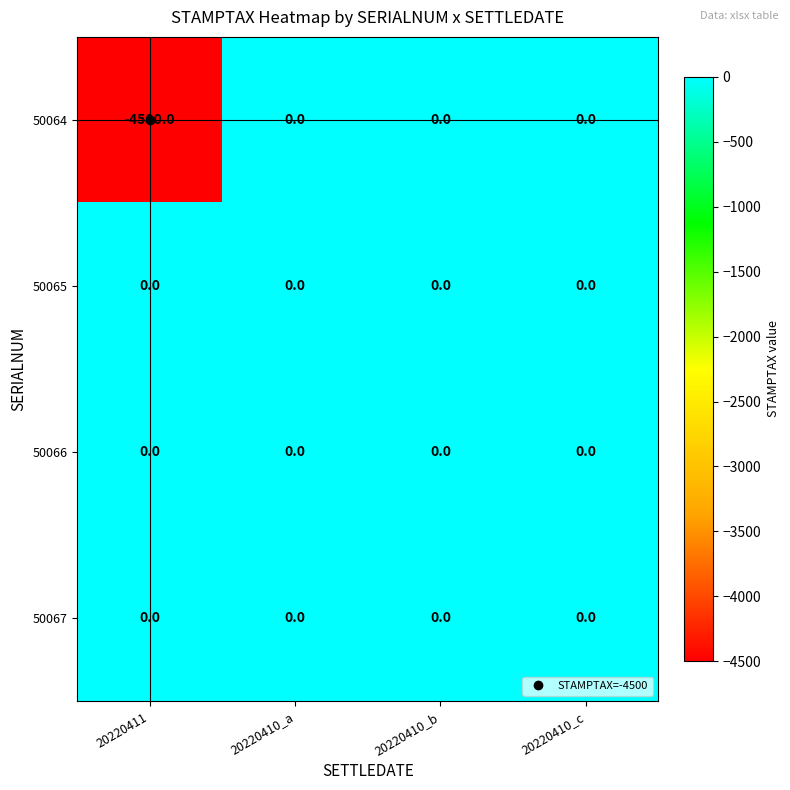

Count the number of data series in this chart.

4